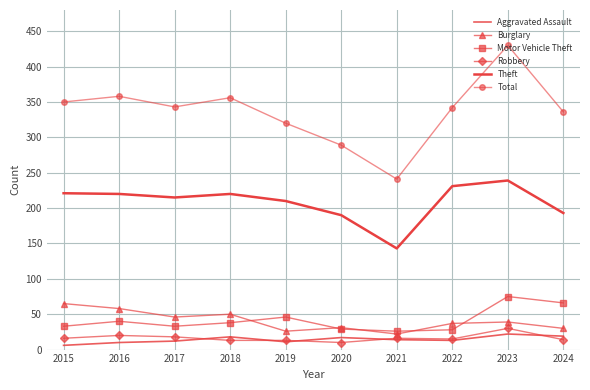

Which series changed the most between 2016 and 2018?

Aggravated Assault